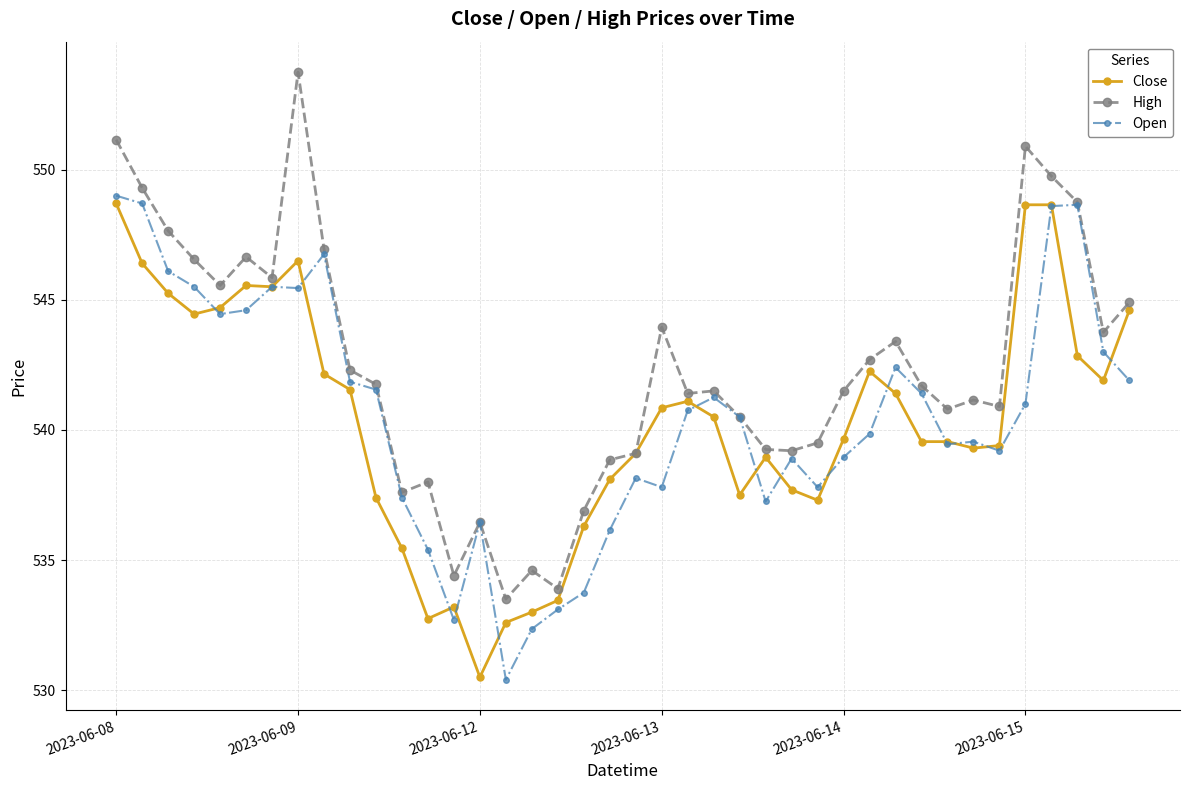

Which series has the largest total across all categories?

High